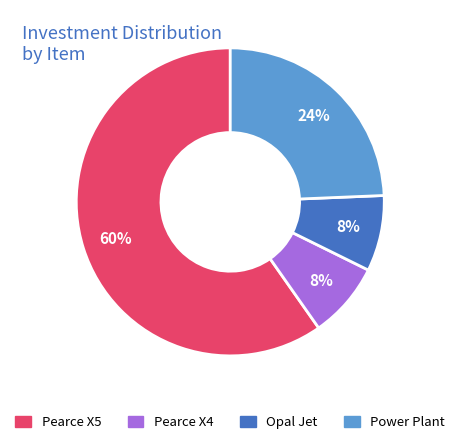

Do Power Plant and Pearce X5 together represent more than half of the pie?

Yes